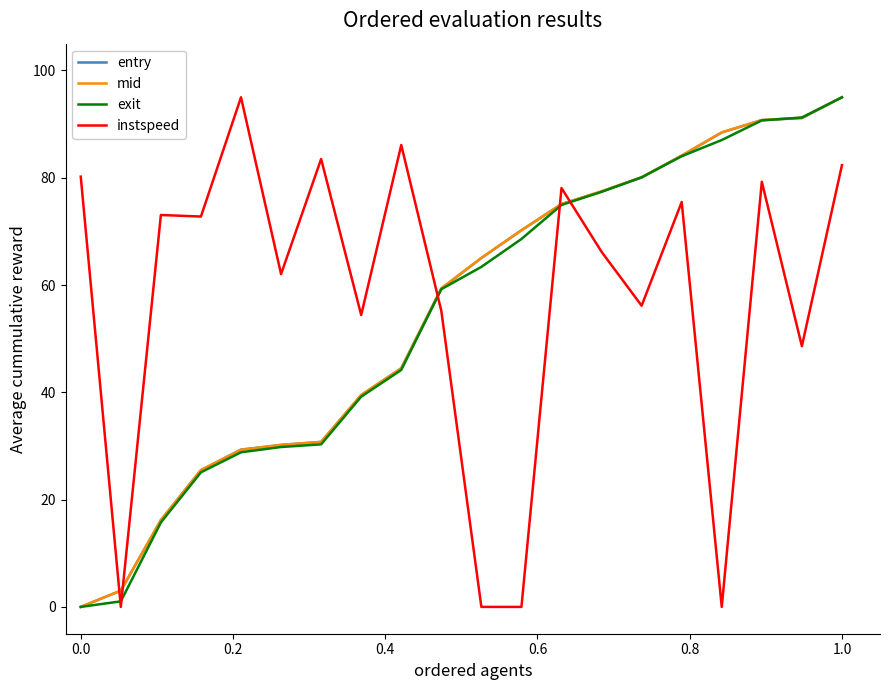

What is the greatest value displayed?

95.0